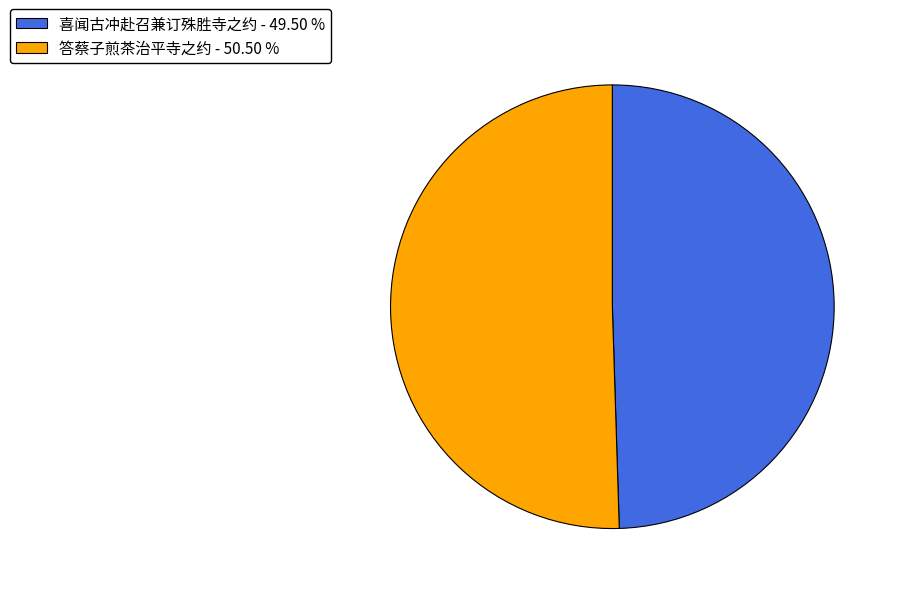

Combined, do 答蔡子煎茶治平寺之约 - 50.50 % and 喜闻古冲赴召兼订殊胜寺之约 - 49.50 % account for over 50%?

Yes